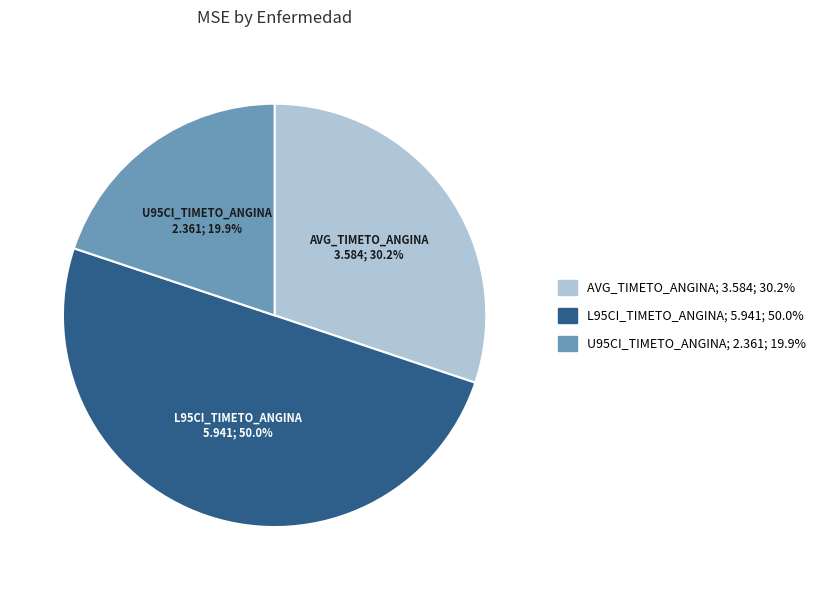

To the nearest percent, what portion does L95CI_TIMETO_ANGINA represent?

50%